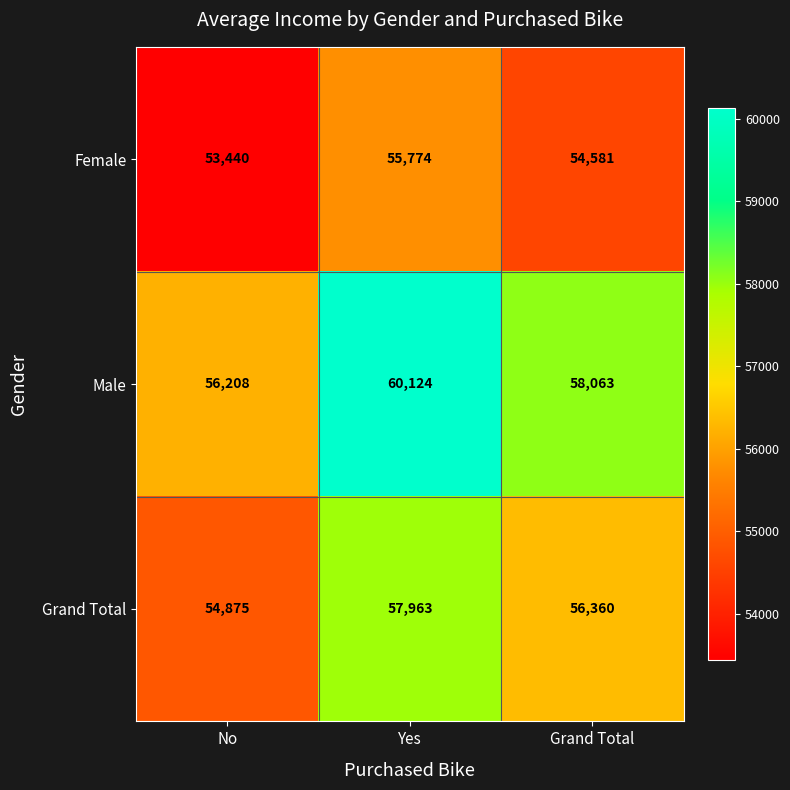

Read the Female value at No.

53440